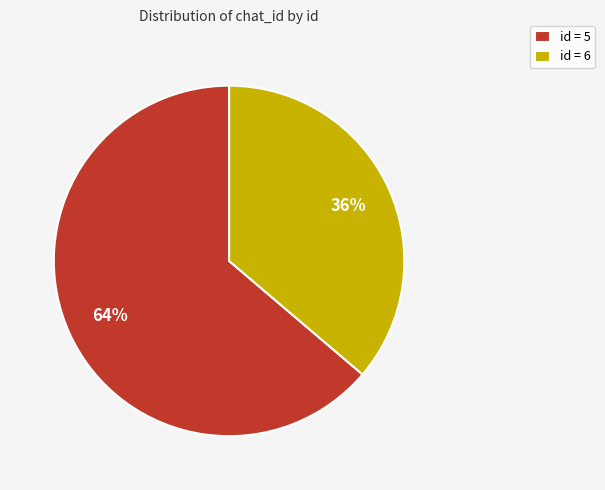

Approximately how many times larger is the value at id = 5 compared to id = 6?

1.8